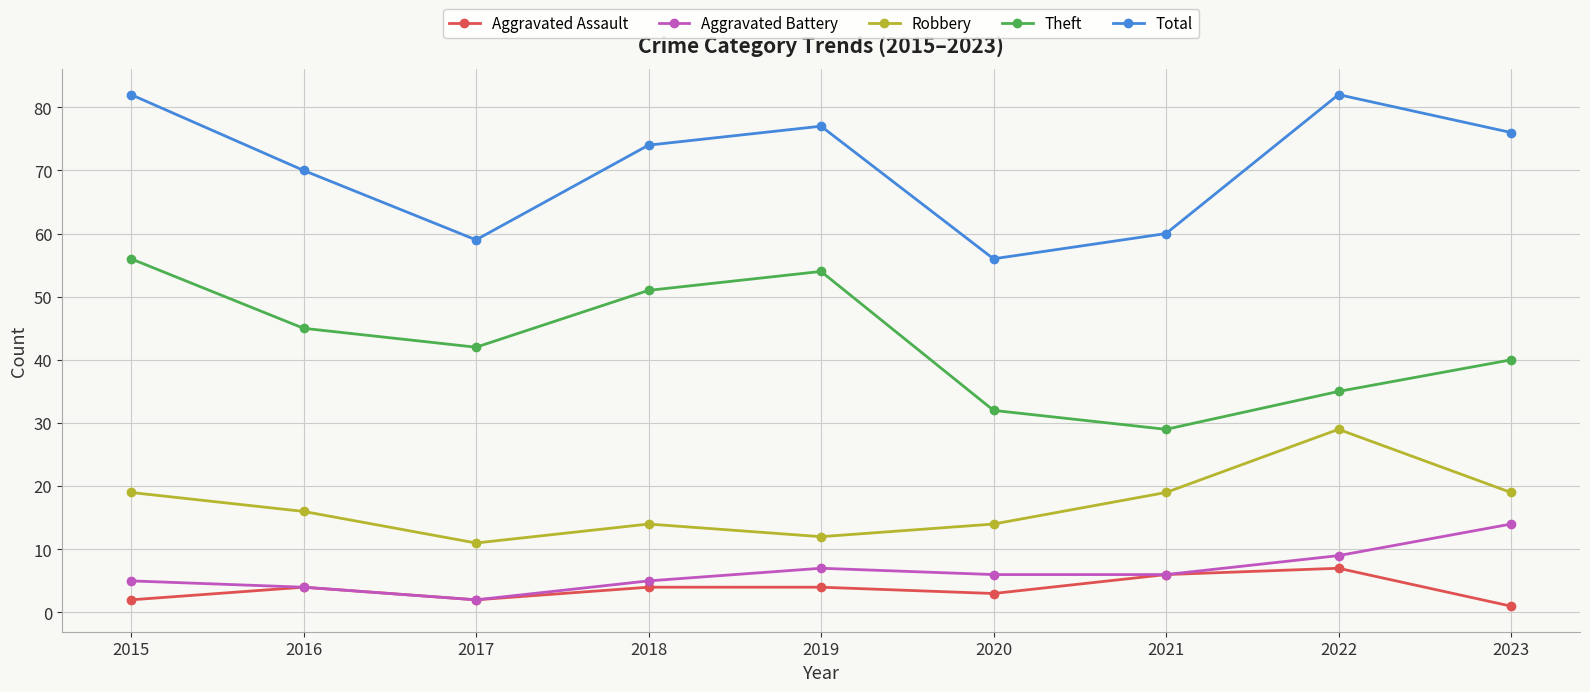

Is the value of Total at 2018 greater than the value of Aggravated Assault at 2018?

Yes